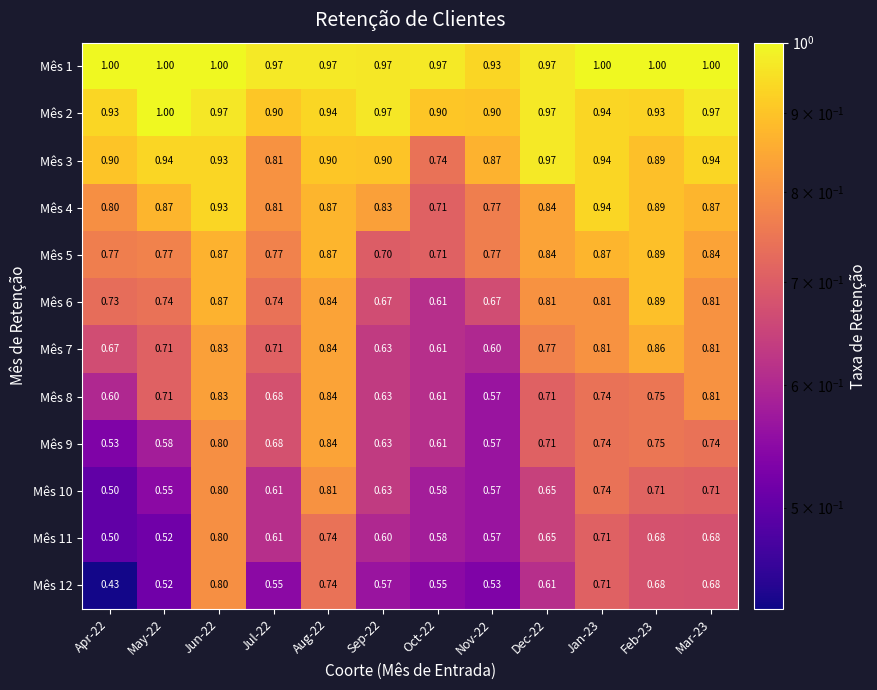

How many categories are shown in the chart?

12